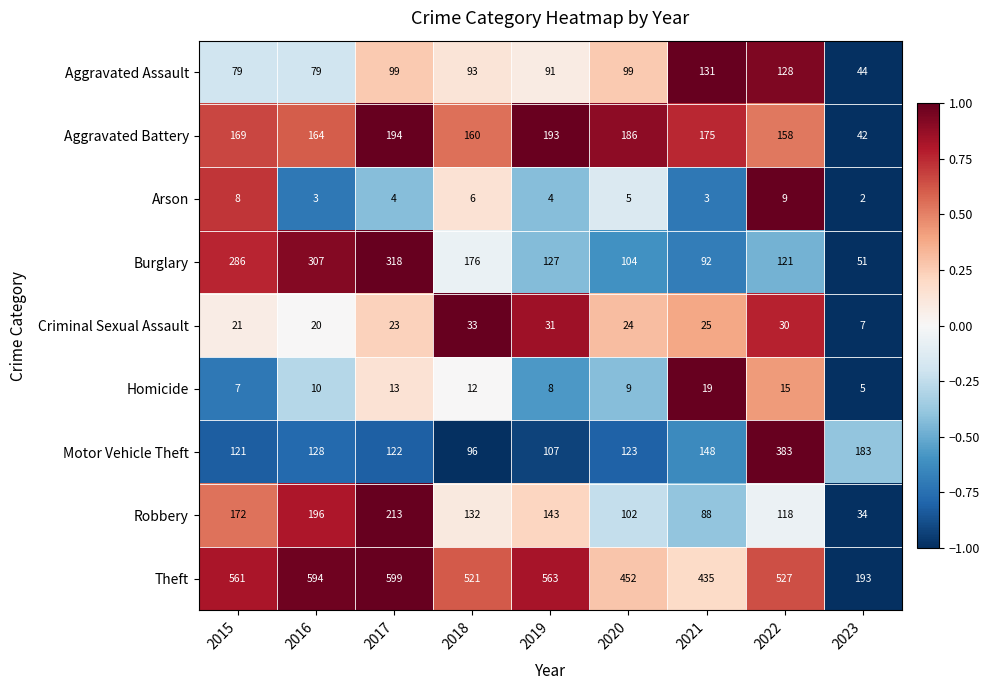

What is the difference between the maximum and minimum values in the Robbery series?

179